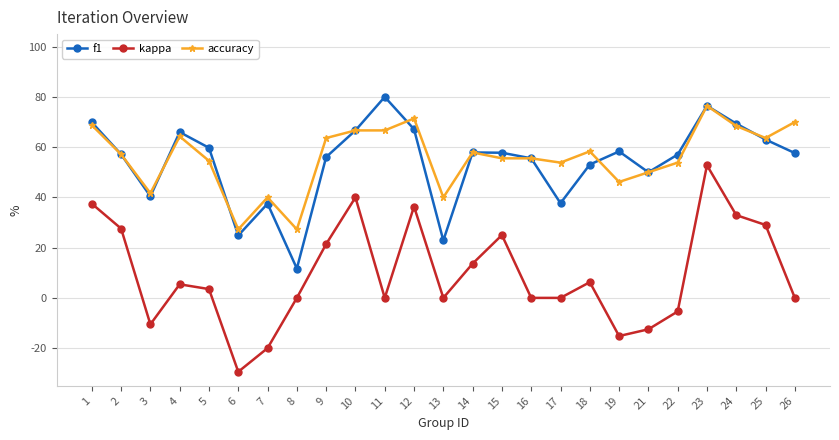

Does the chart have visible grid lines?

Yes